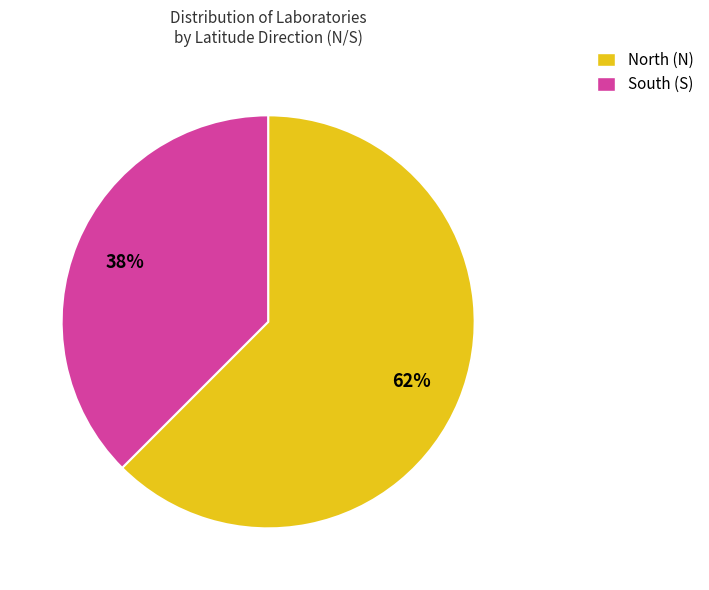

The North (N) slice represents 62% of the pie. True or false?

True